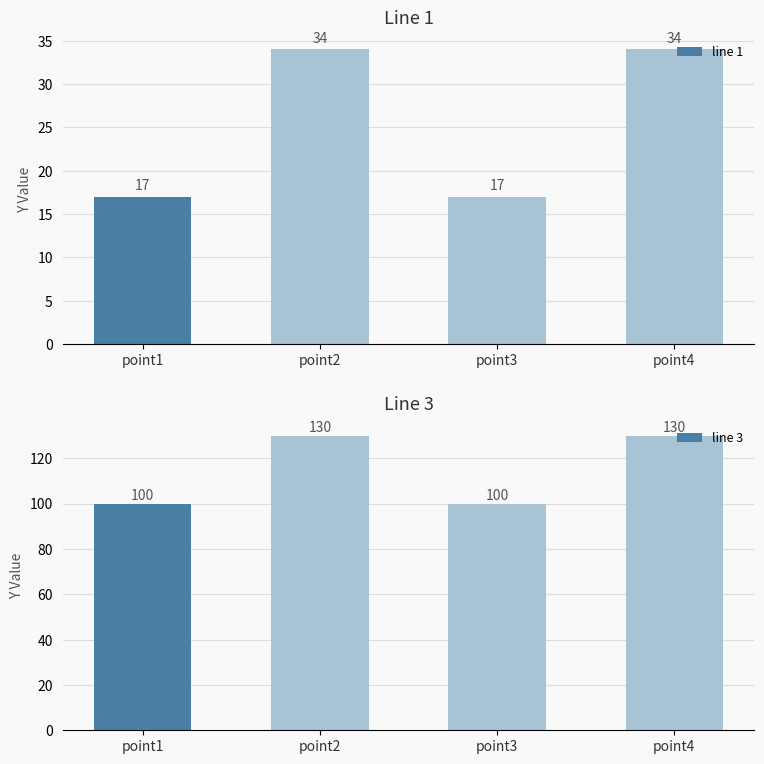

Reading right to left, list all the values displayed in this chart.

line 1: point4=34	point3=17	point2=34	point1=17
line 3: point4=130	point3=100	point2=130	point1=100